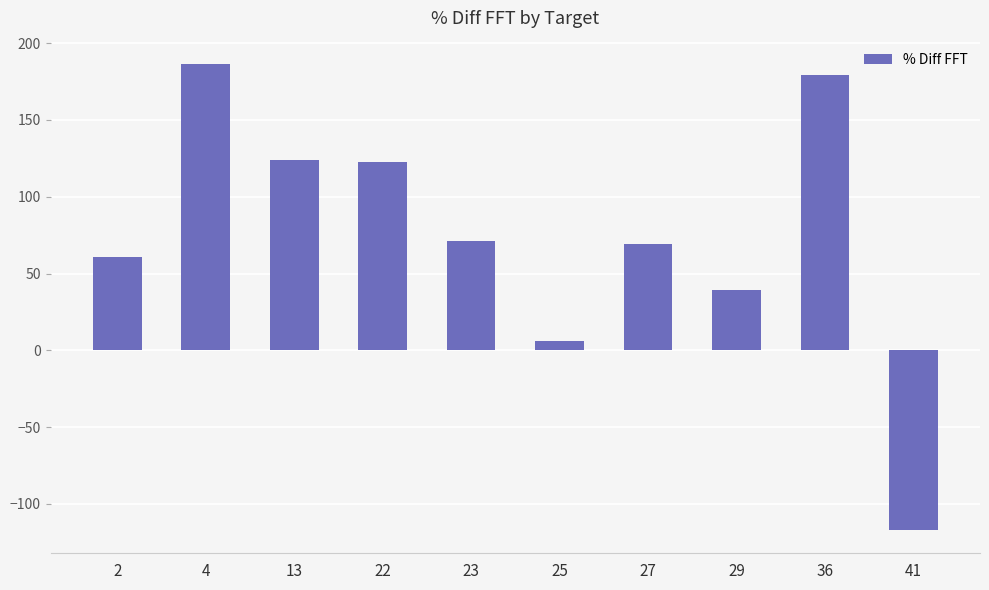

How many values are below zero?

1